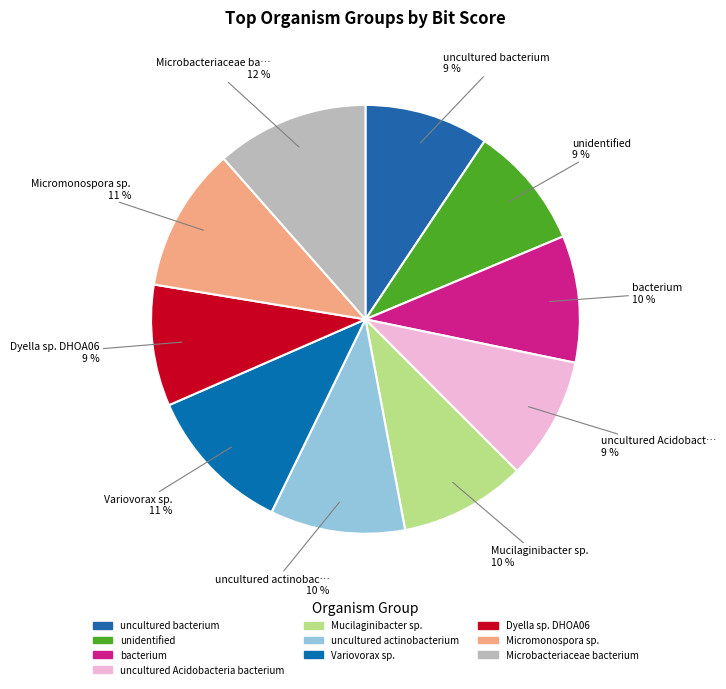

Does any single category account for the majority?

No